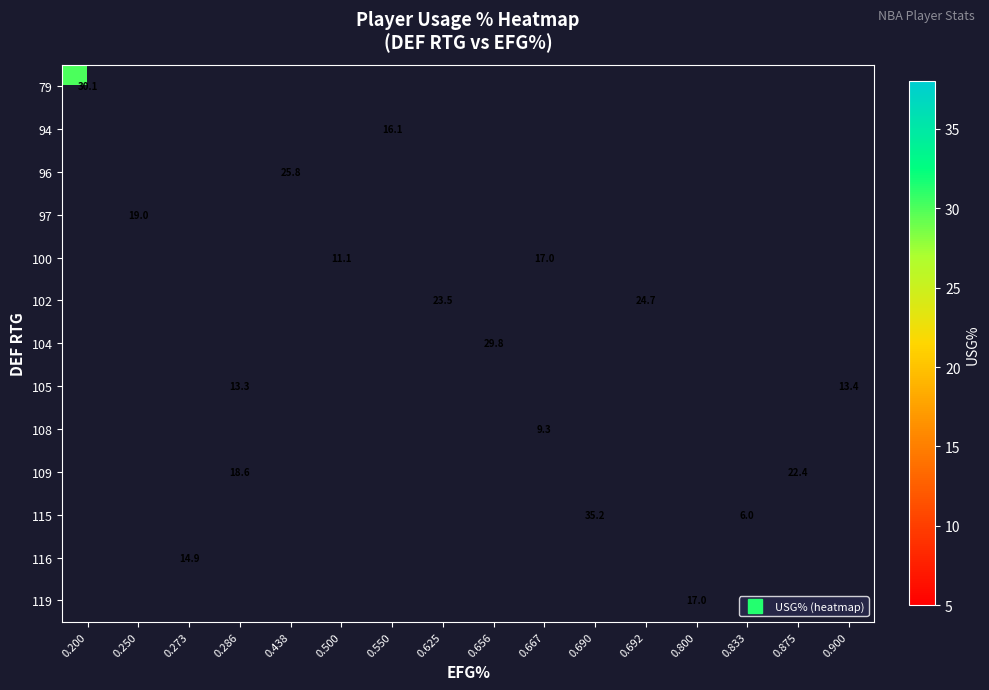

Where is 79 nearest to the value 30?

0.200